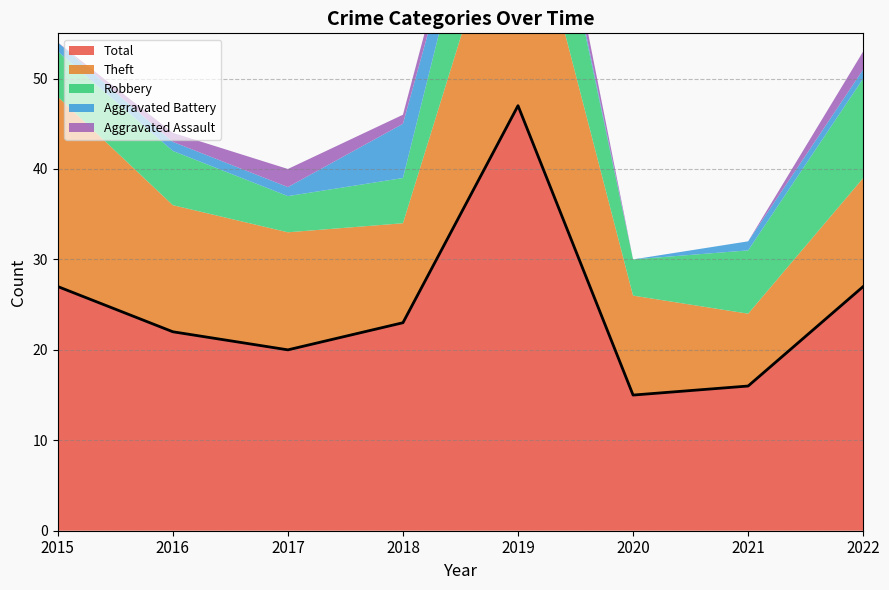

Does the chart have visible grid lines?

Yes